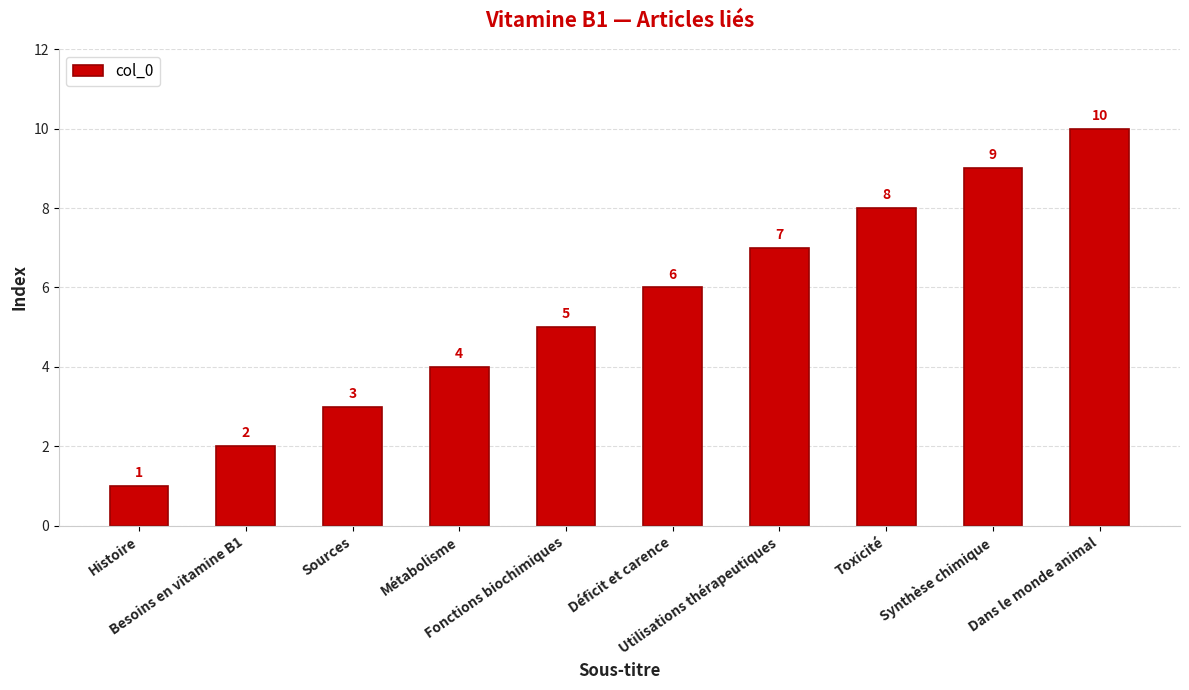

True or false: the data shows 5 at Synthèse chimique.

False